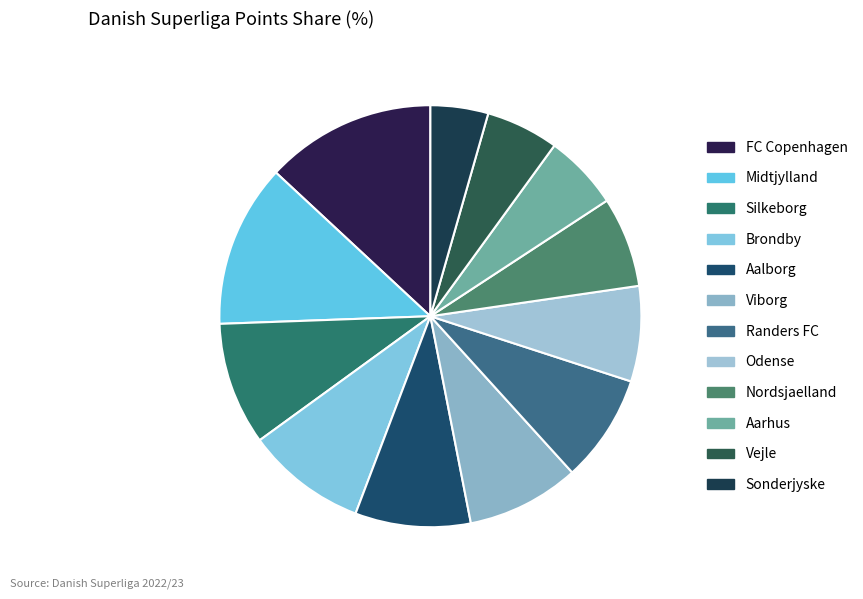

To the nearest percent, what is the combined percentage of Silkeborg and Brondby?

19%